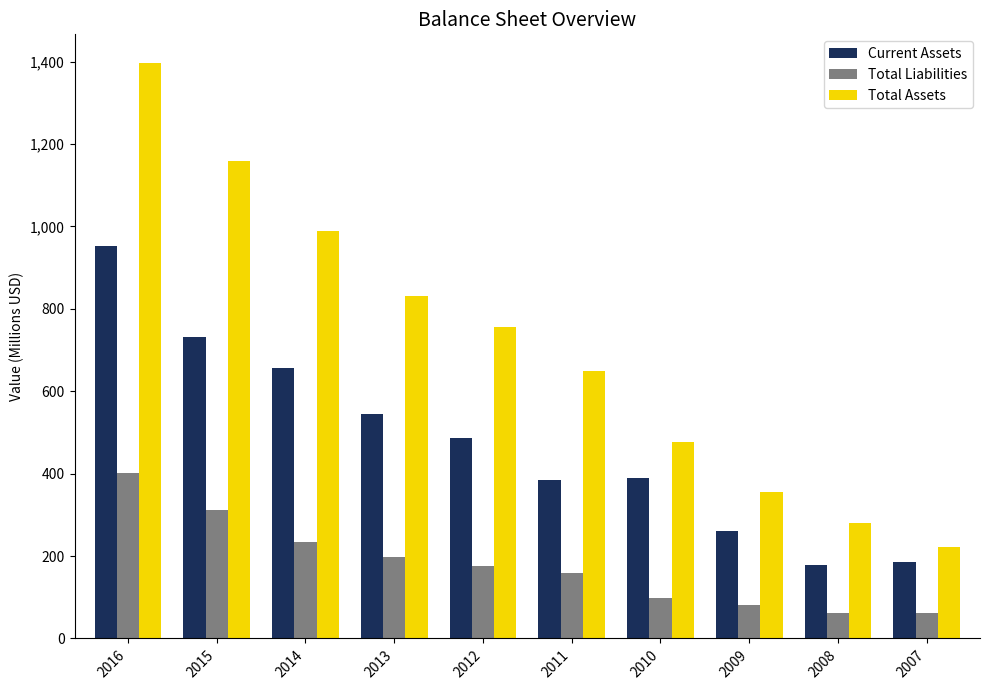

Which series changed the most between 2012 and 2011?

Total Assets